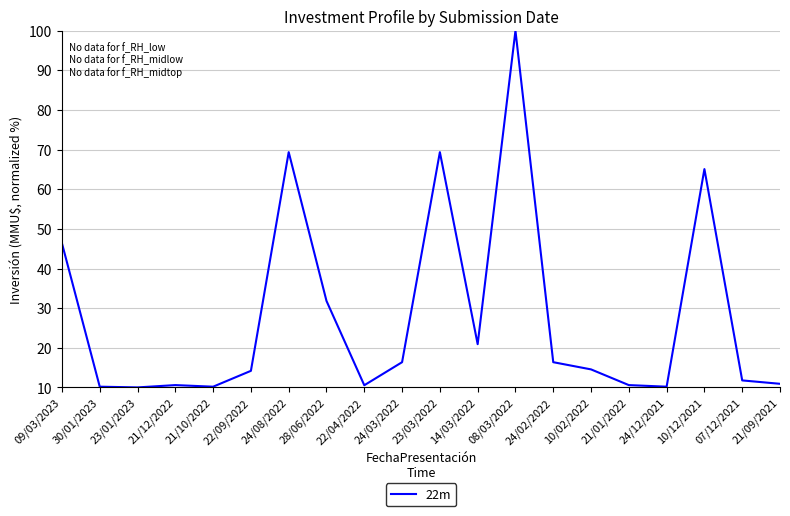

What is the difference between the values at 28/06/2022 and 14/03/2022?

10.9